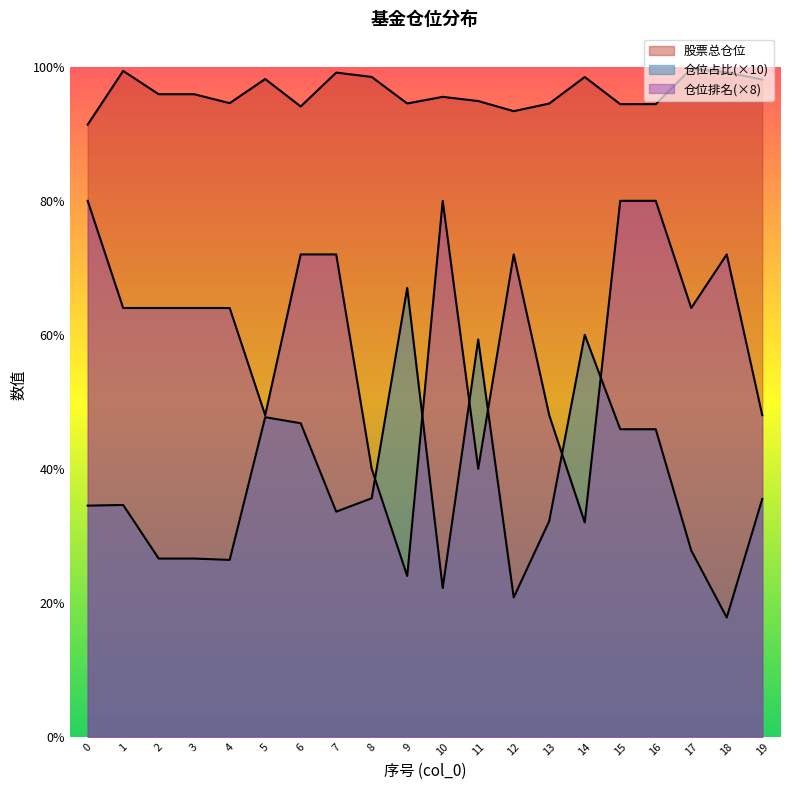

True or false: 仓位排名 and 仓位占比 cross at least once.

True